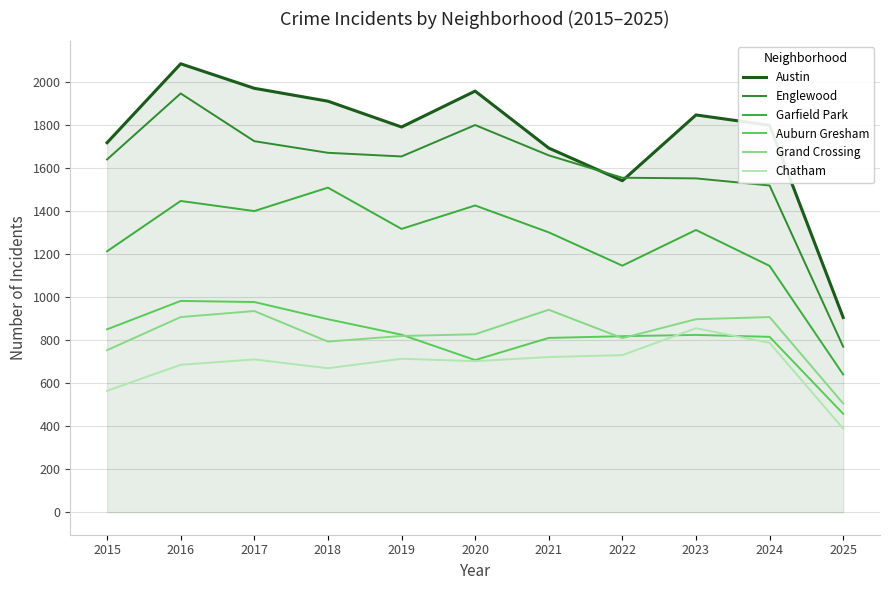

Where does the Garfield Park series first go above 1313?

2016